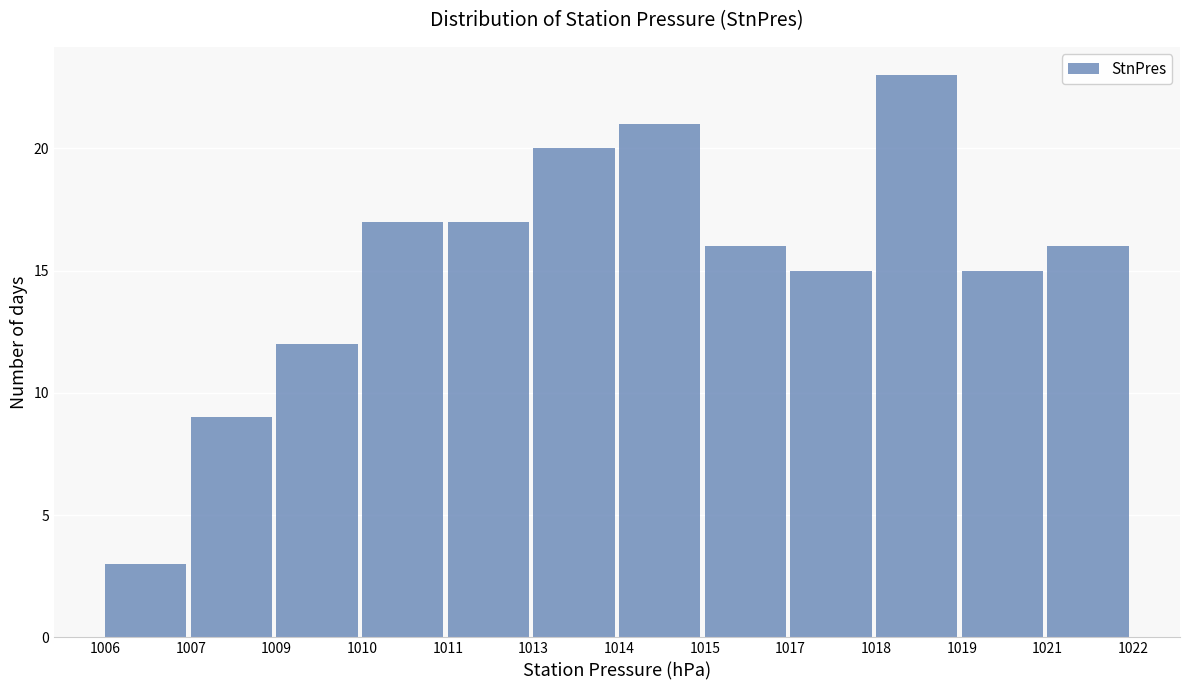

Reading left to right, transcribe all the data shown in this chart.

1006=3	1007=9	1009=12	1010=17	1011=17	1013=20	1014=21	1015=16	1017=15	1018=23	1019=15	1021=16